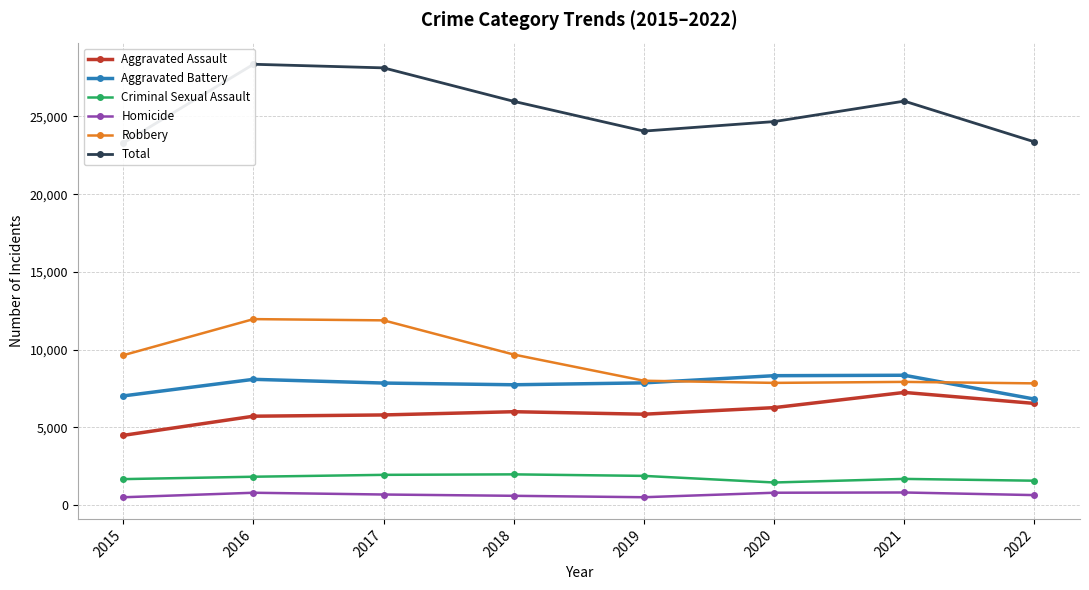

At which label is Criminal Sexual Assault closest to 1707?

2021